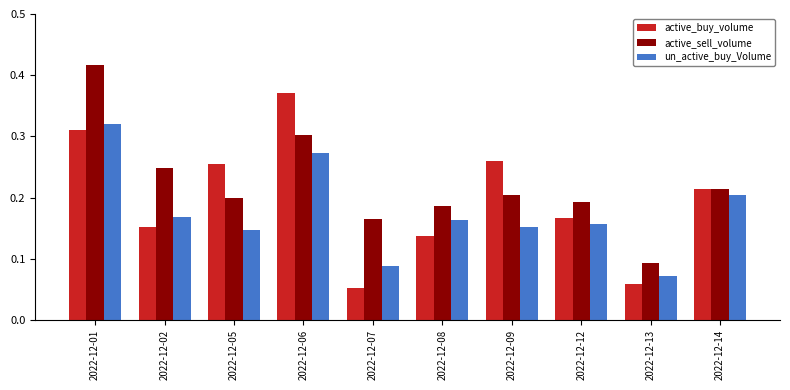

Which label corresponds to the largest value in the chart?

2022-12-01